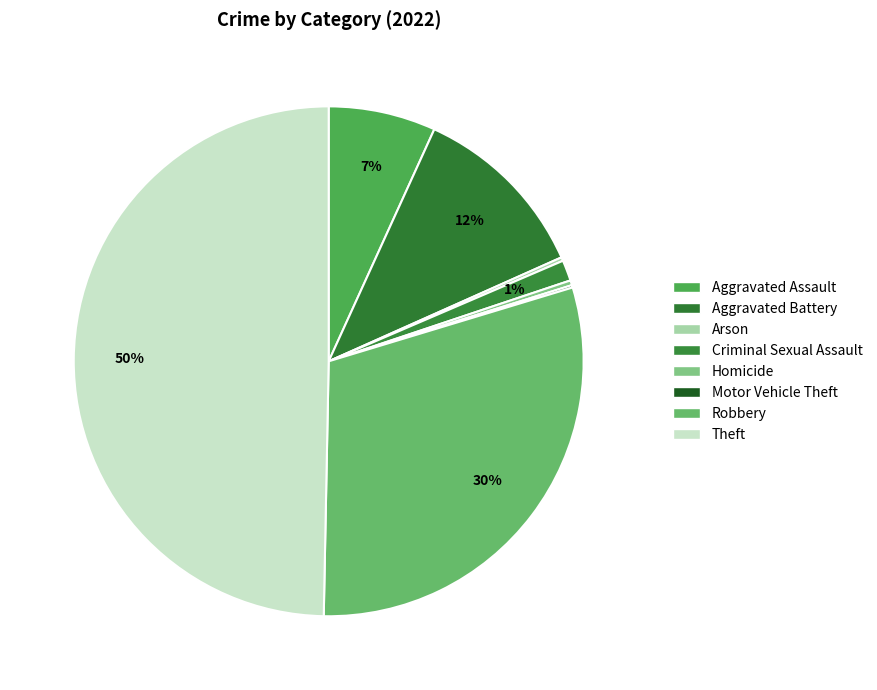

Does any single category account for the majority?

No